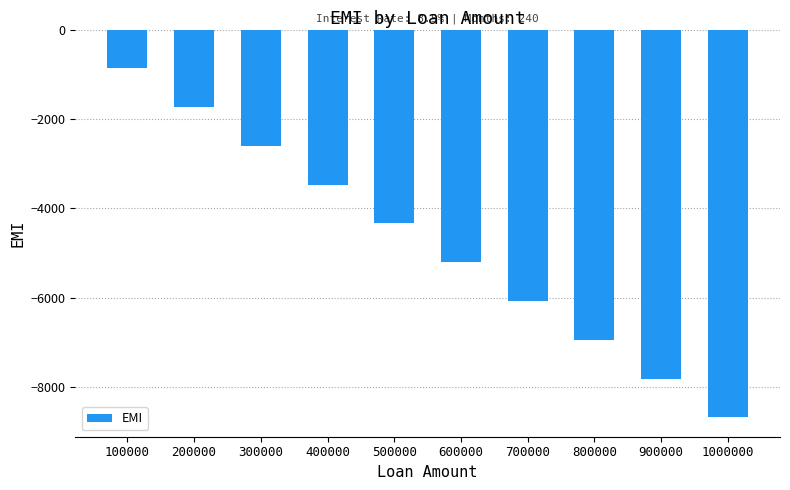

What is the average value?

-4773.0